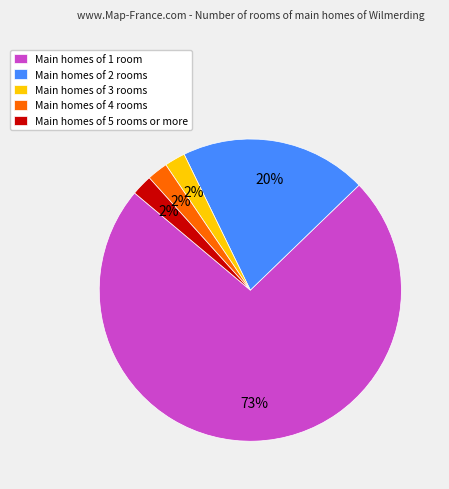

Which slice is the largest?

Main homes of 1 room